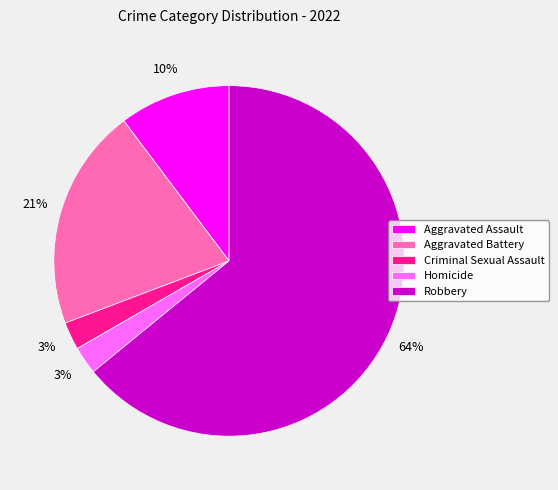

To the nearest percent, what portion does Criminal Sexual Assault represent?

3%